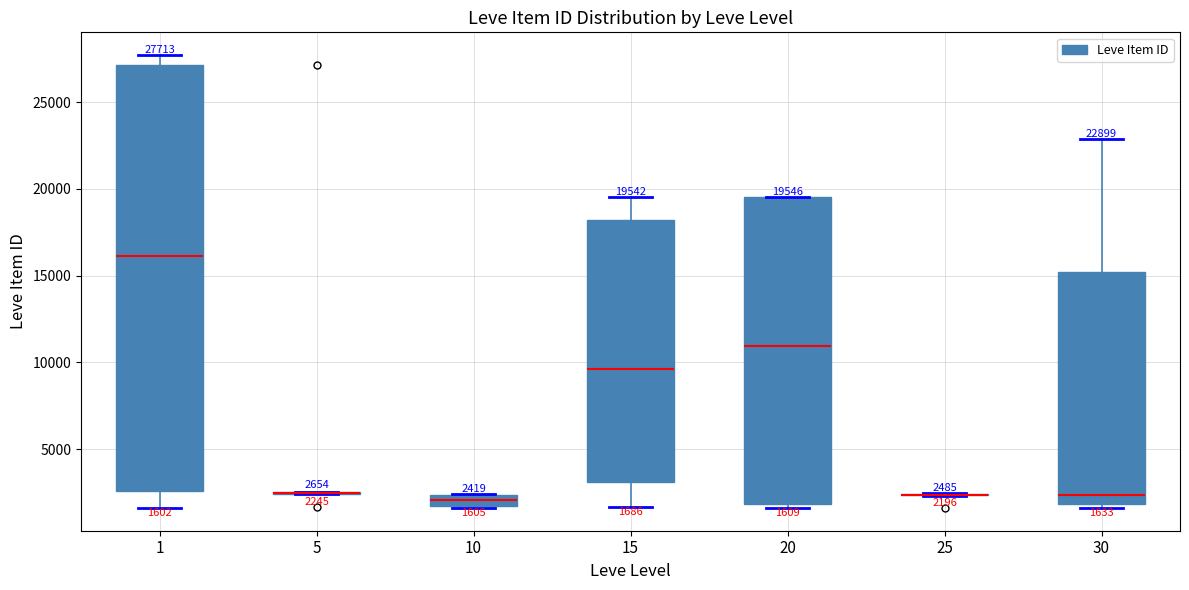

Which box is the tallest, from its lower edge to its upper edge?

1